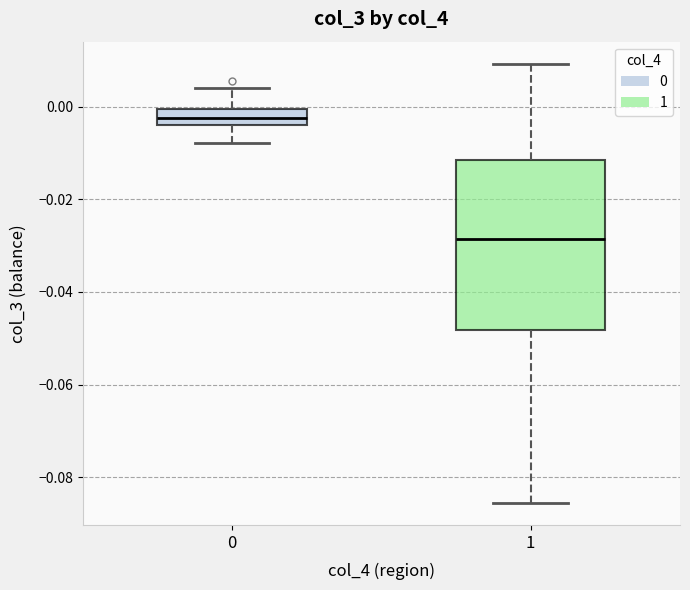

Which box's median line is the lowest?

1